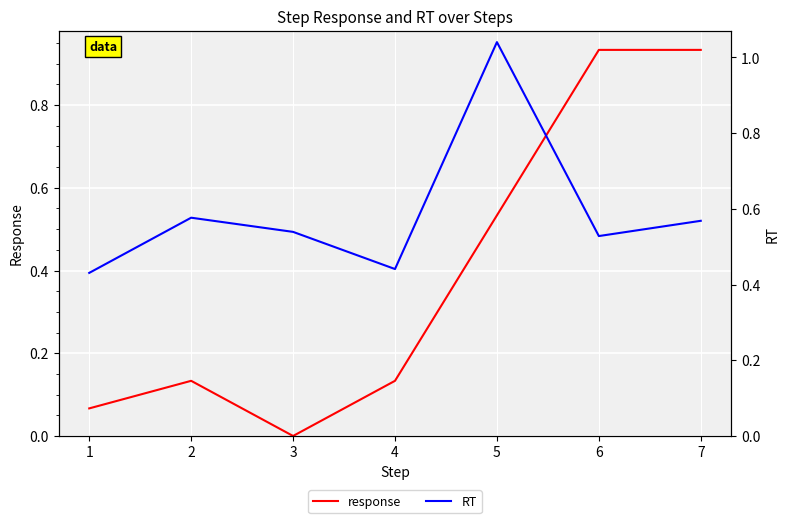

What is the value of the RT point at the 2nd from the left?

0.6